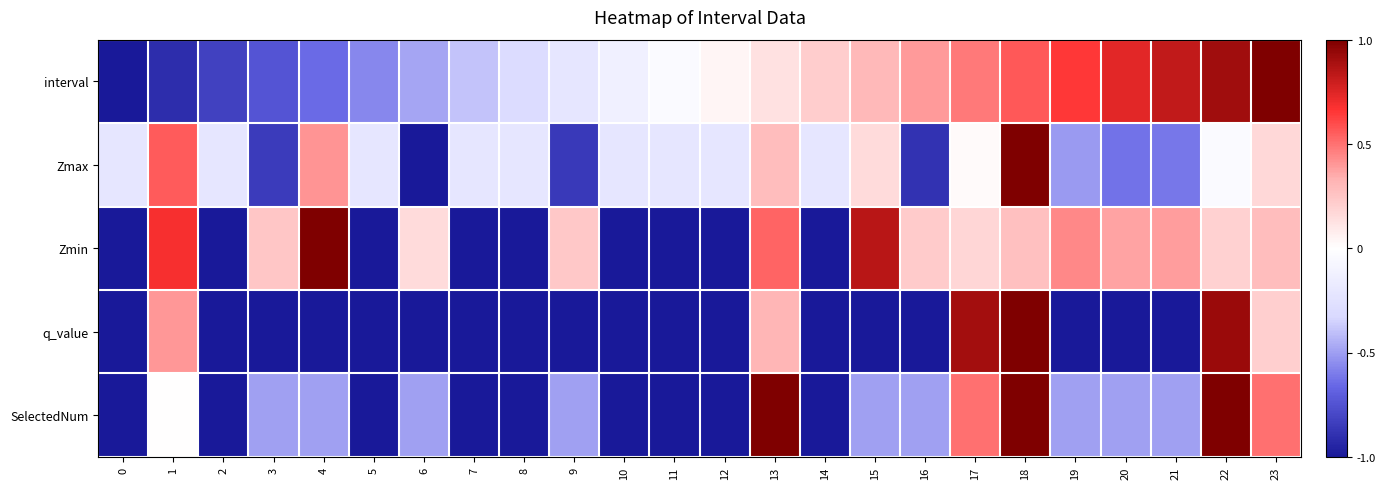

How many distinct data groups are displayed?

5